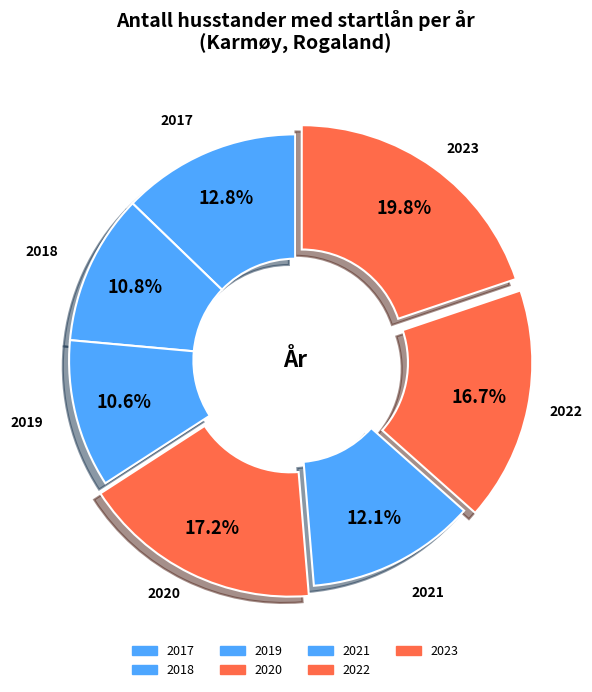

Is it true that 2018 is 11% of the pie?

True